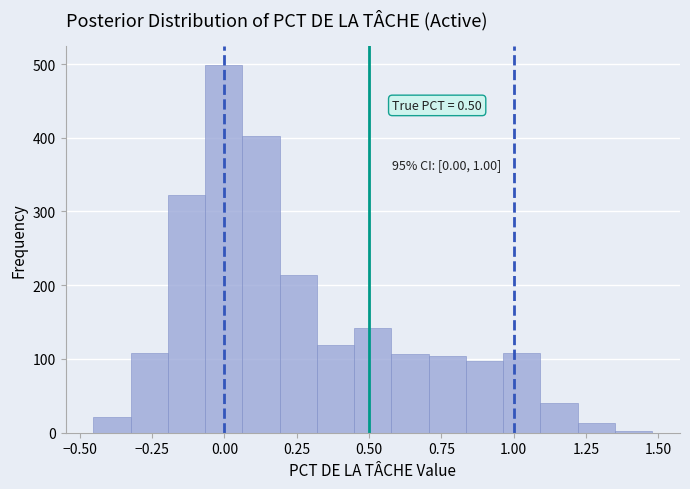

Around what value on the x-axis is the tallest bar? Give the approximate position of its centre, as read against the axis.

0.00